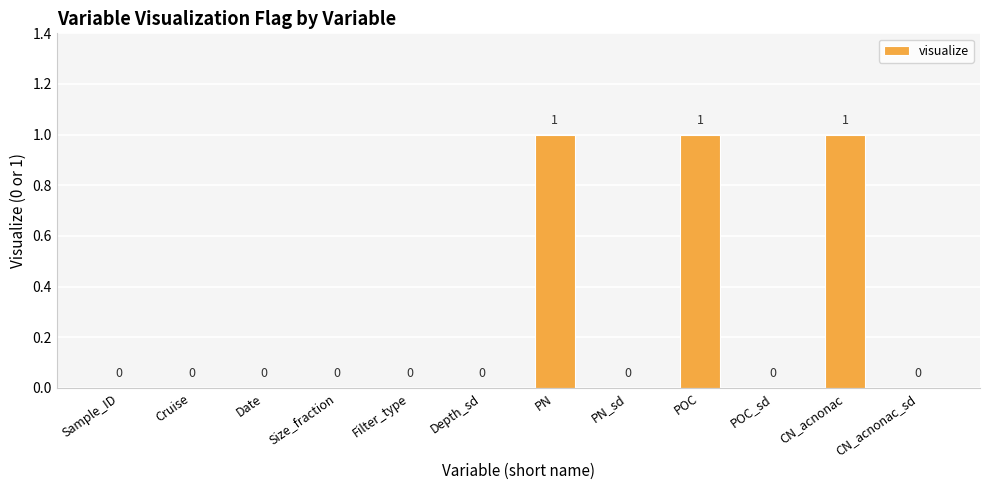

How many values are between 0 and 1?

12